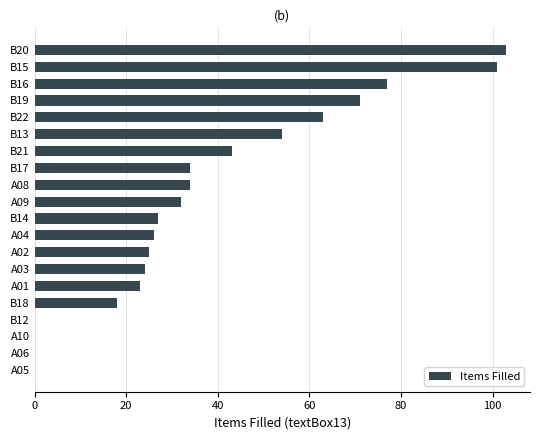

How many series are shown in this chart?

1